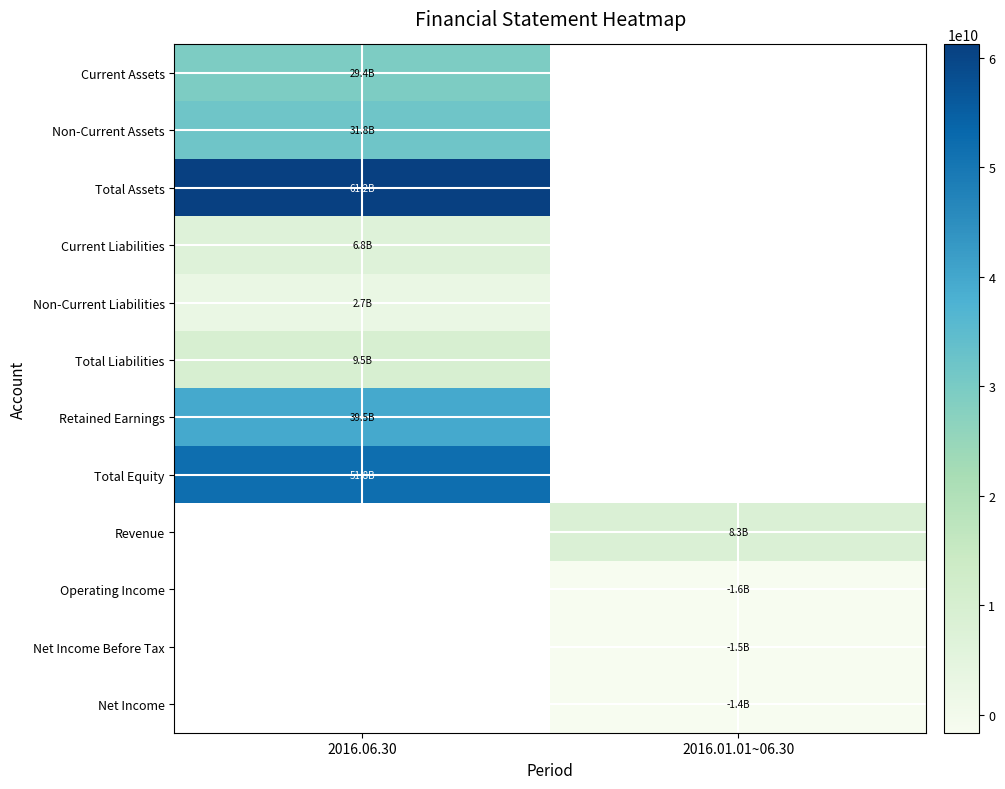

The value of Retained Earnings at 2016.06.30 is 20075696575.4. True or false?

False